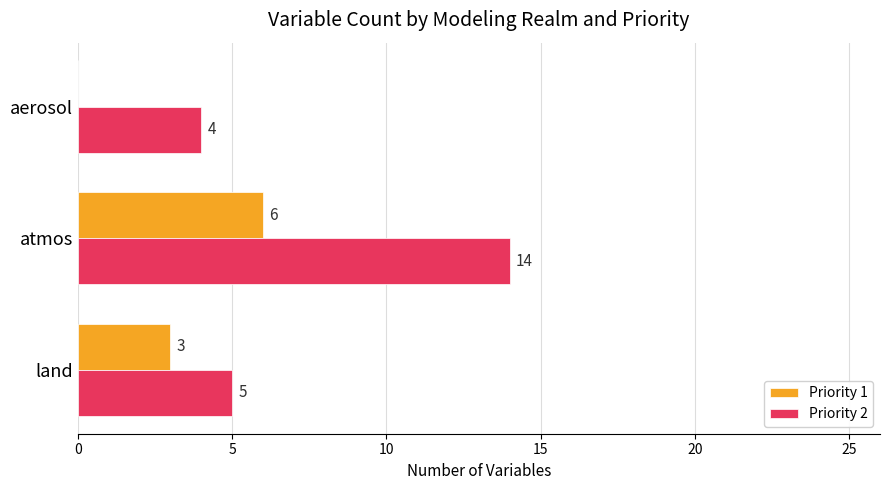

What is the approximate value of Priority 1 at atmos?

6